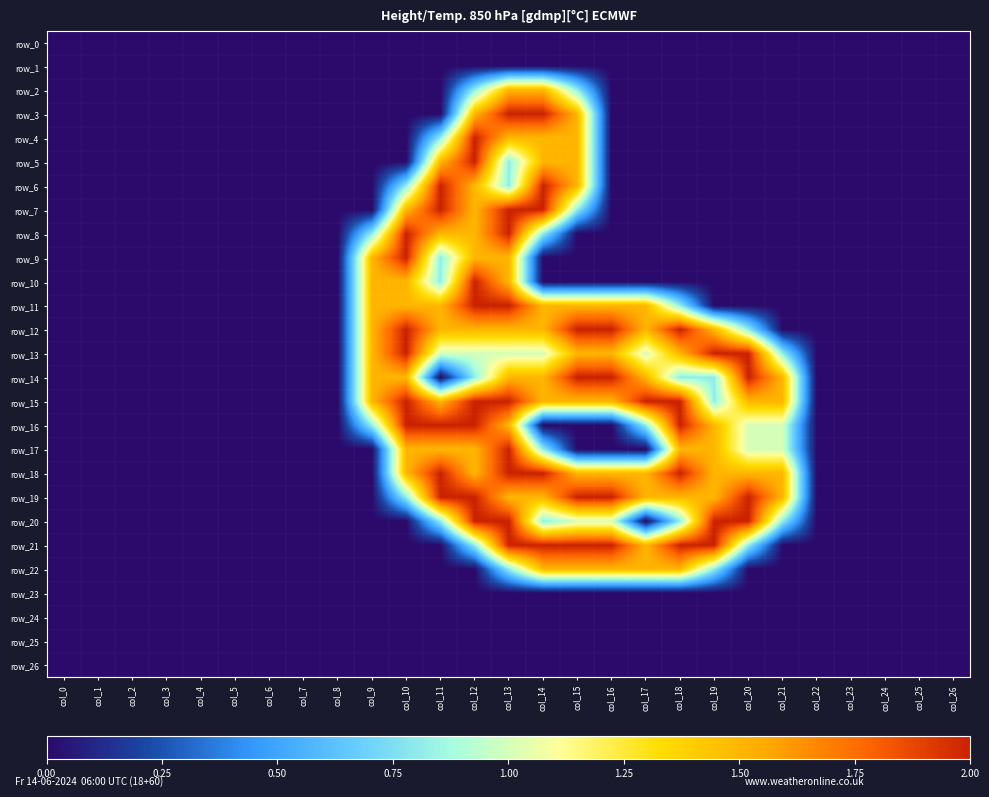

Which series has the largest total across all categories?

row_15